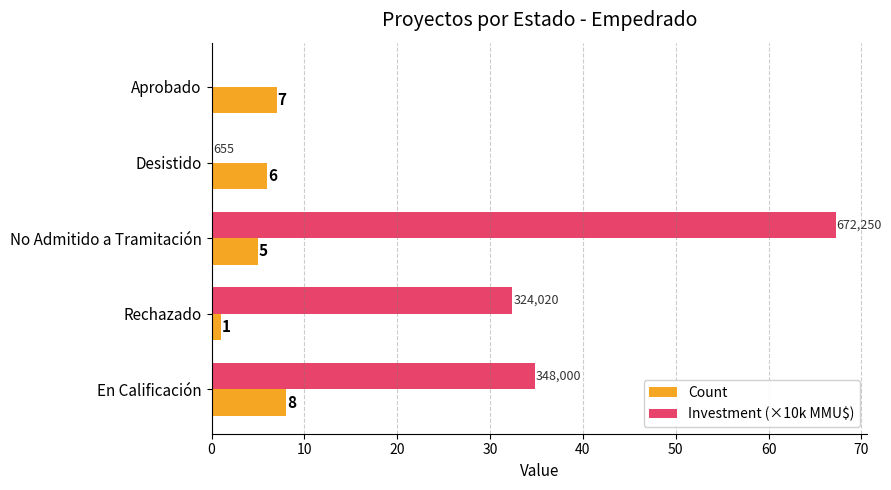

What is the maximum value for Investment (×10k MMU$)?

67.2